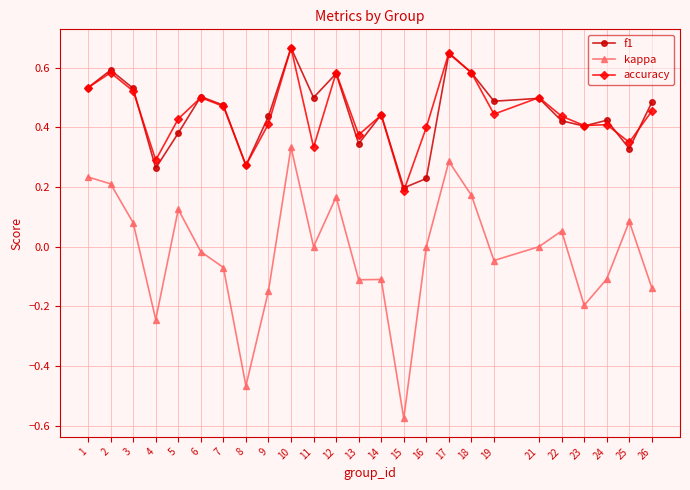

Which label corresponds to the smallest value in the chart?

15